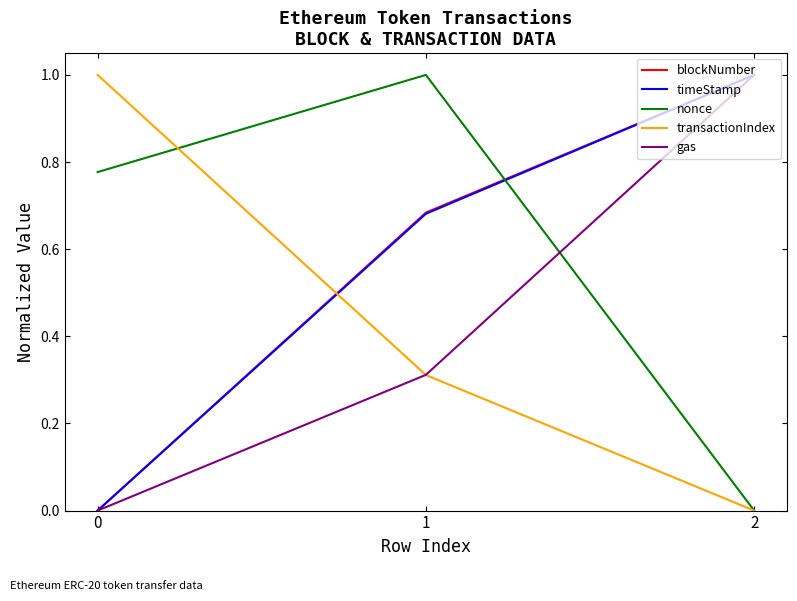

Rank the categories by nonce value from highest to lowest.

1, 0, 2